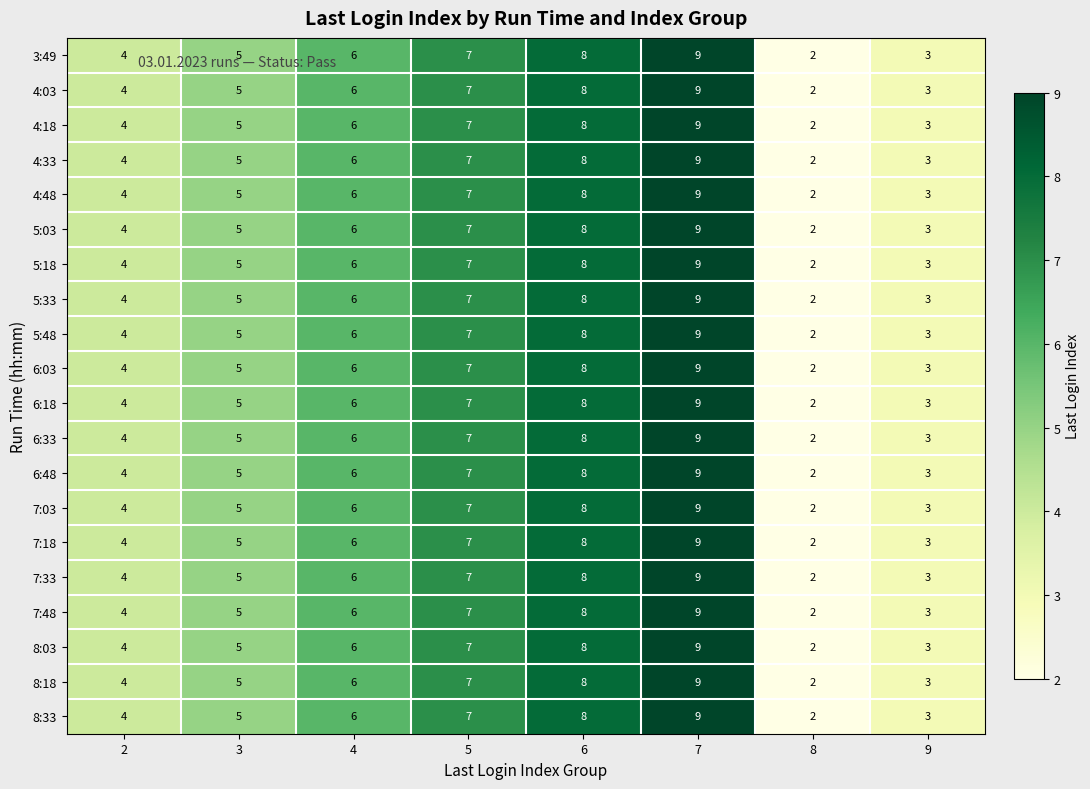

The 7:48 series shows 6 at 4. True or false?

True